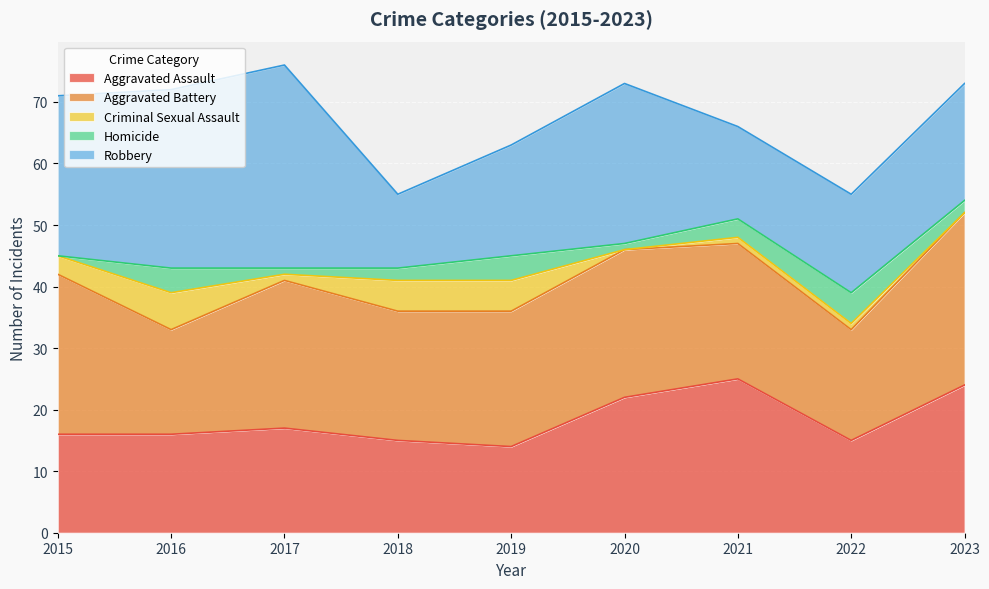

How many values in the Criminal Sexual Assault series exceed 1?

4